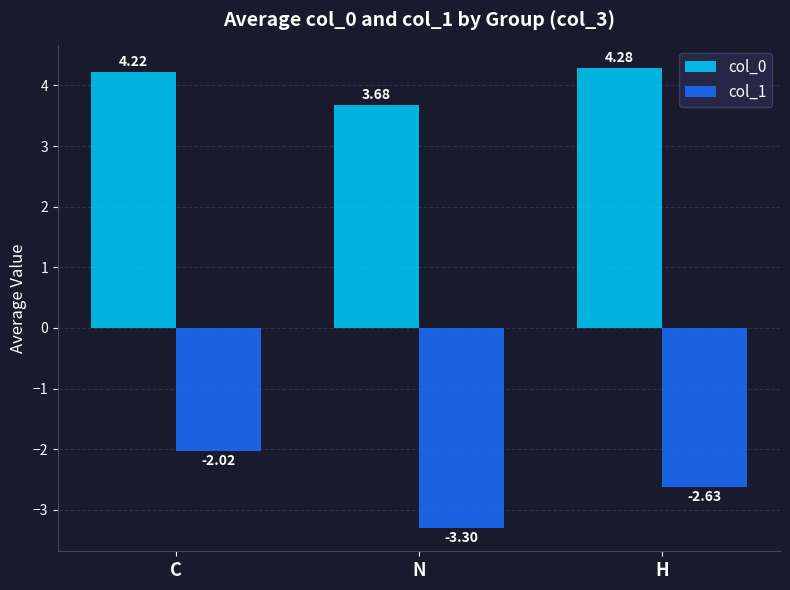

What position from the right is N?

2